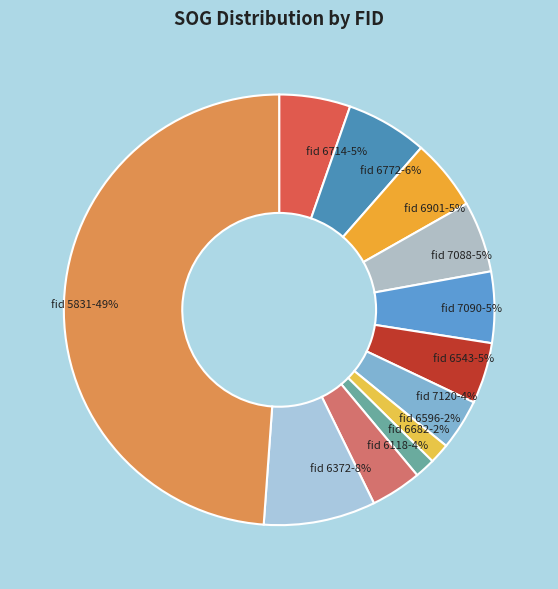

True or false: fid 7090-5% accounts for 1% of the total.

False